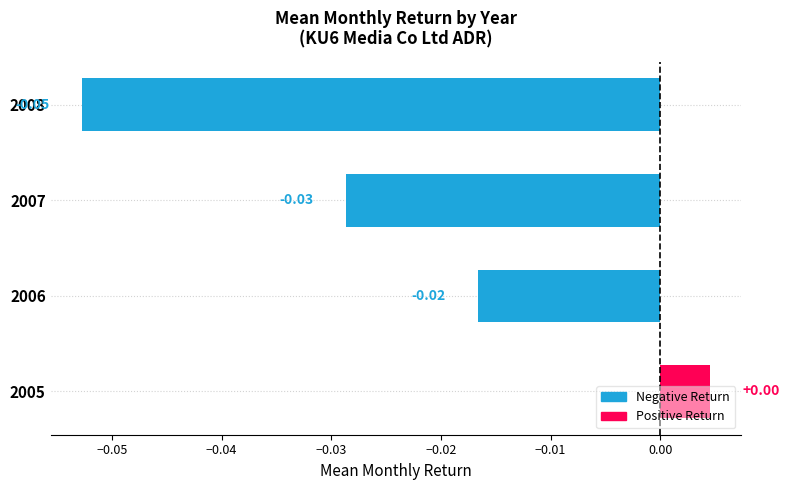

How many data points are above 0?

1